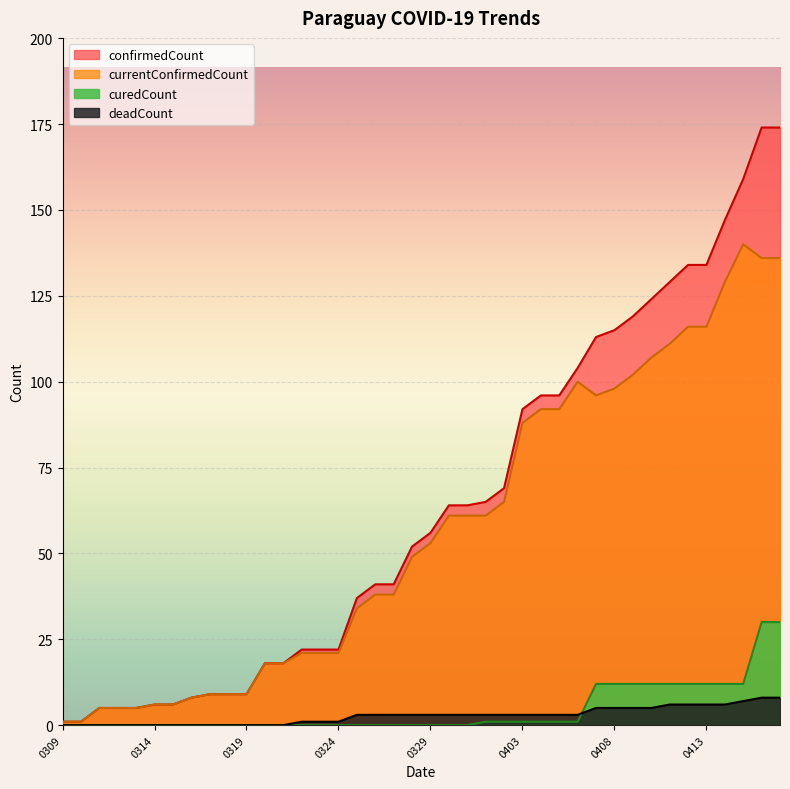

The value of curedCount at 20200411 is 19. True or false?

False